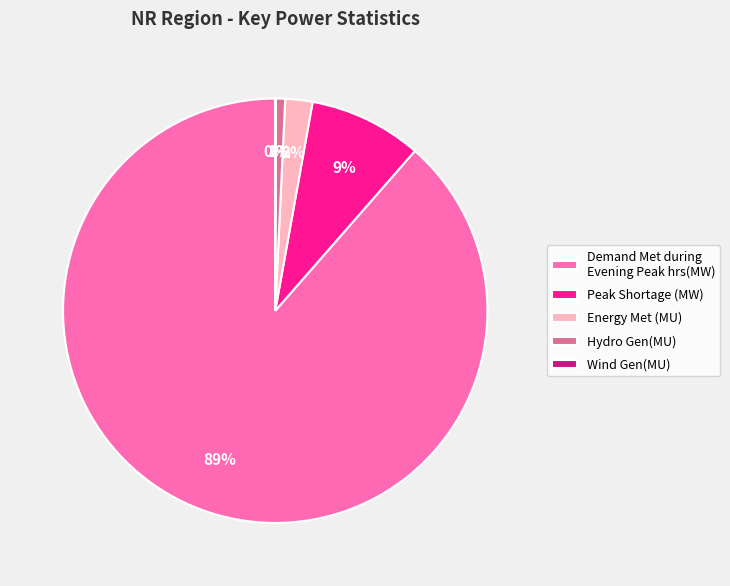

Which category has the biggest portion of the pie?

Demand Met during Evening Peak hrs(MW)